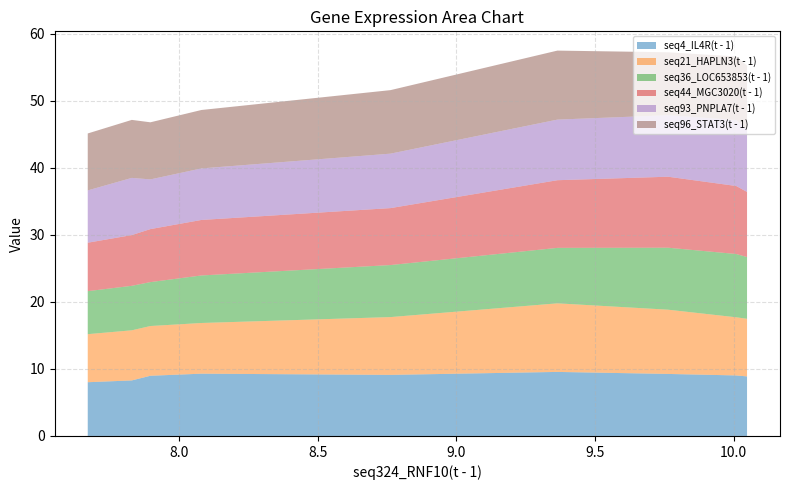

What is the minimum value for seq4_IL4R(t - 1)?

8.0